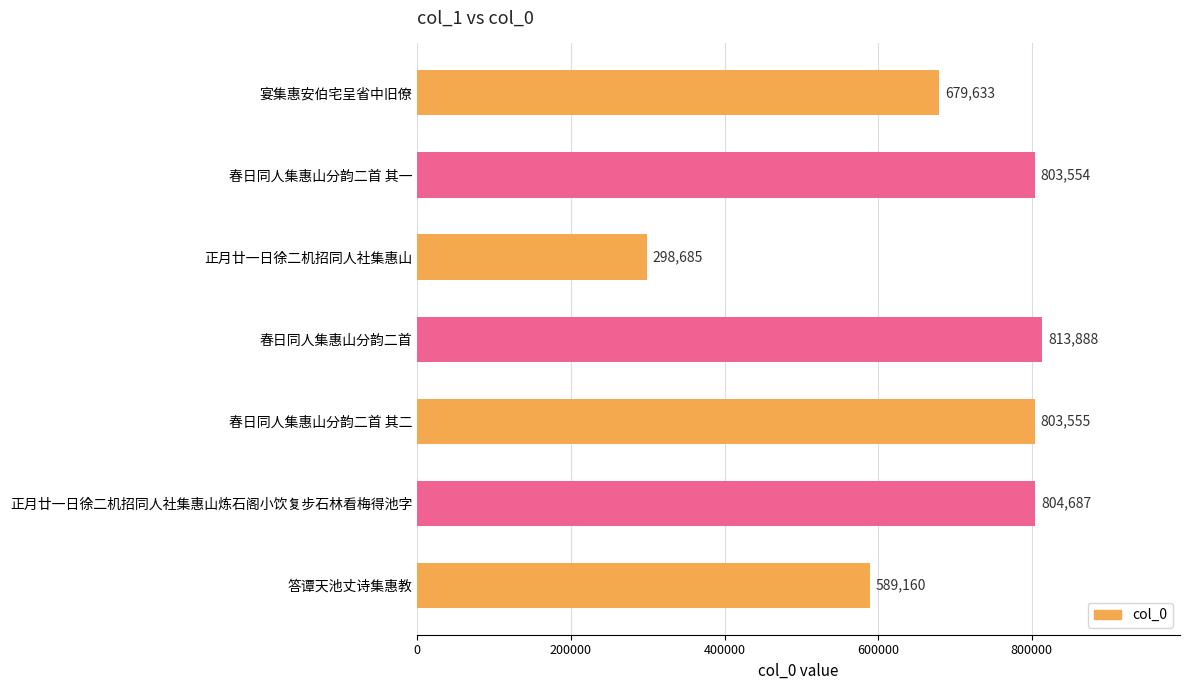

The value at 答谭天池丈诗集惠教 is 336822. True or false?

False